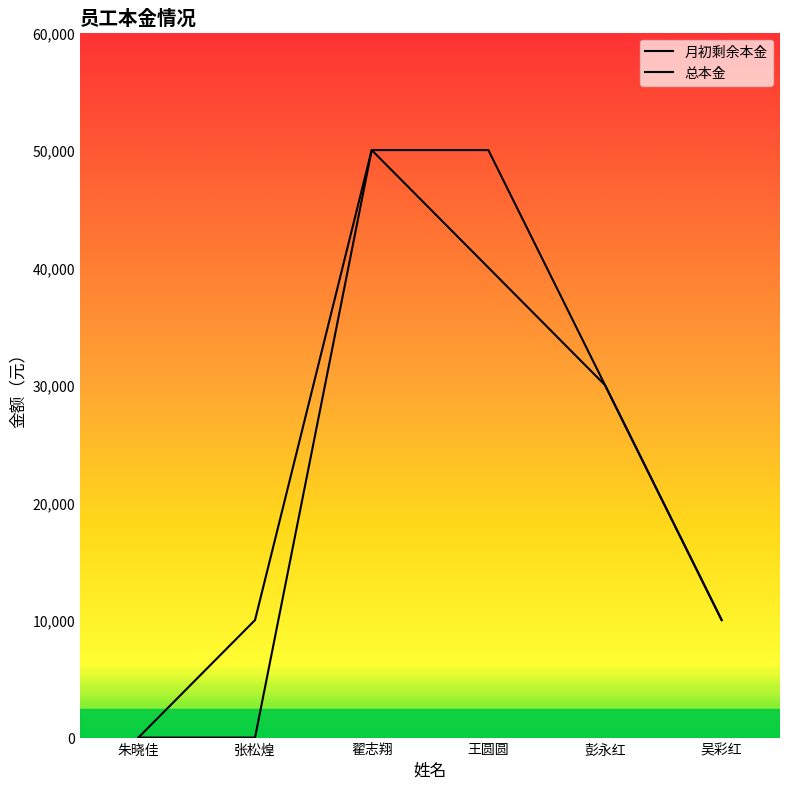

List the series in order of their overall mean, highest first.

总本金, 月初剩余本金